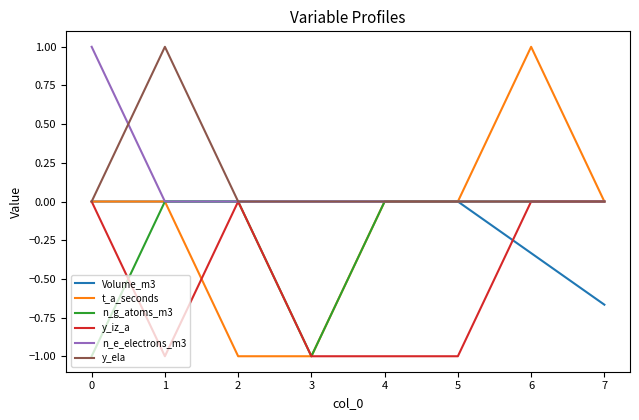

What is the maximum value shown in the chart?

1.0